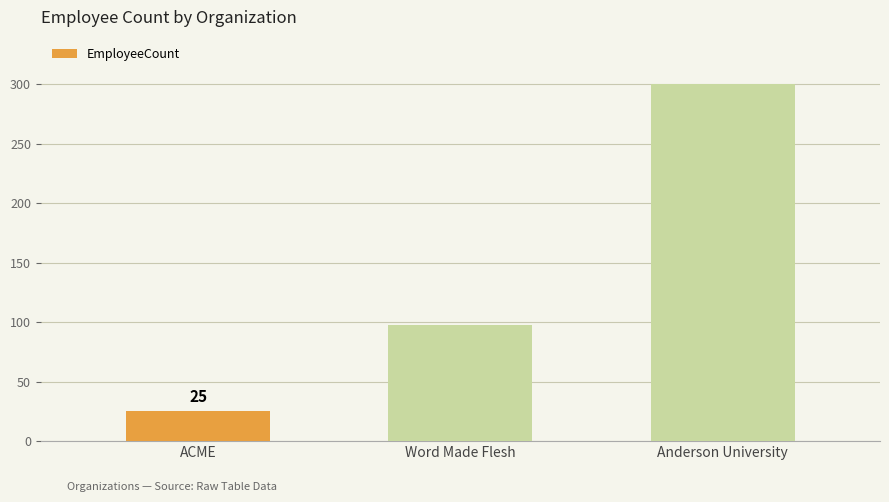

What is the approximate value at ACME?

25